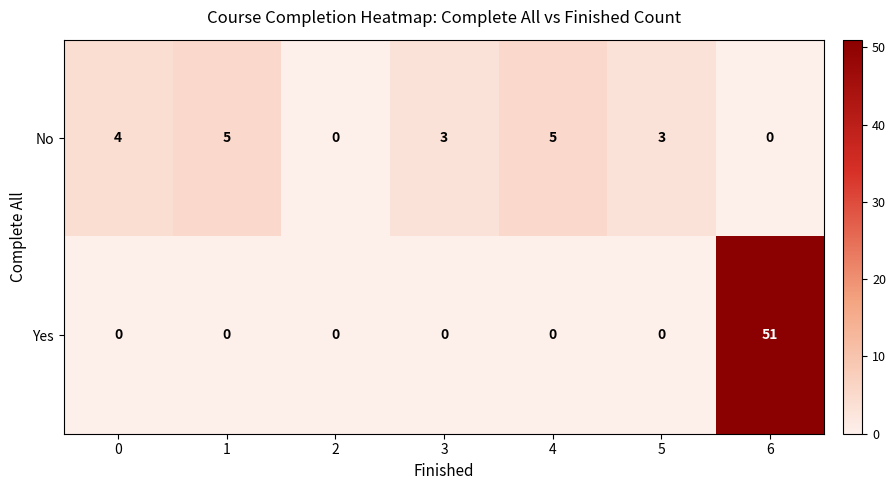

Between 0 and 5, which series saw the biggest shift?

No